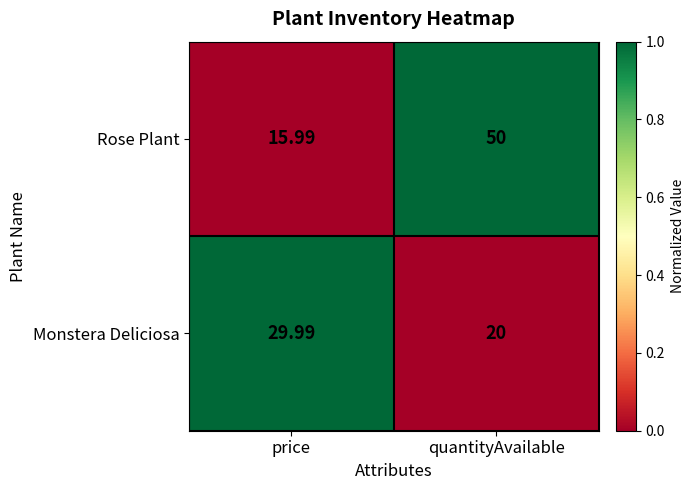

Where does the Monstera Deliciosa series first go above 29?

price